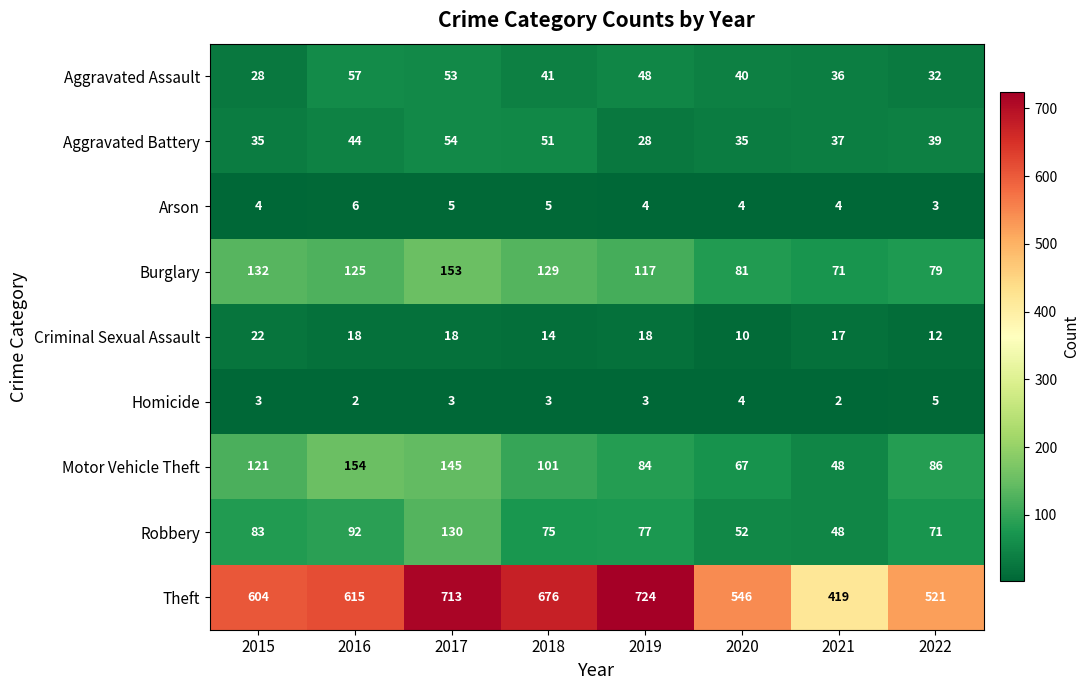

Which series has the largest range (max minus min)?

Theft